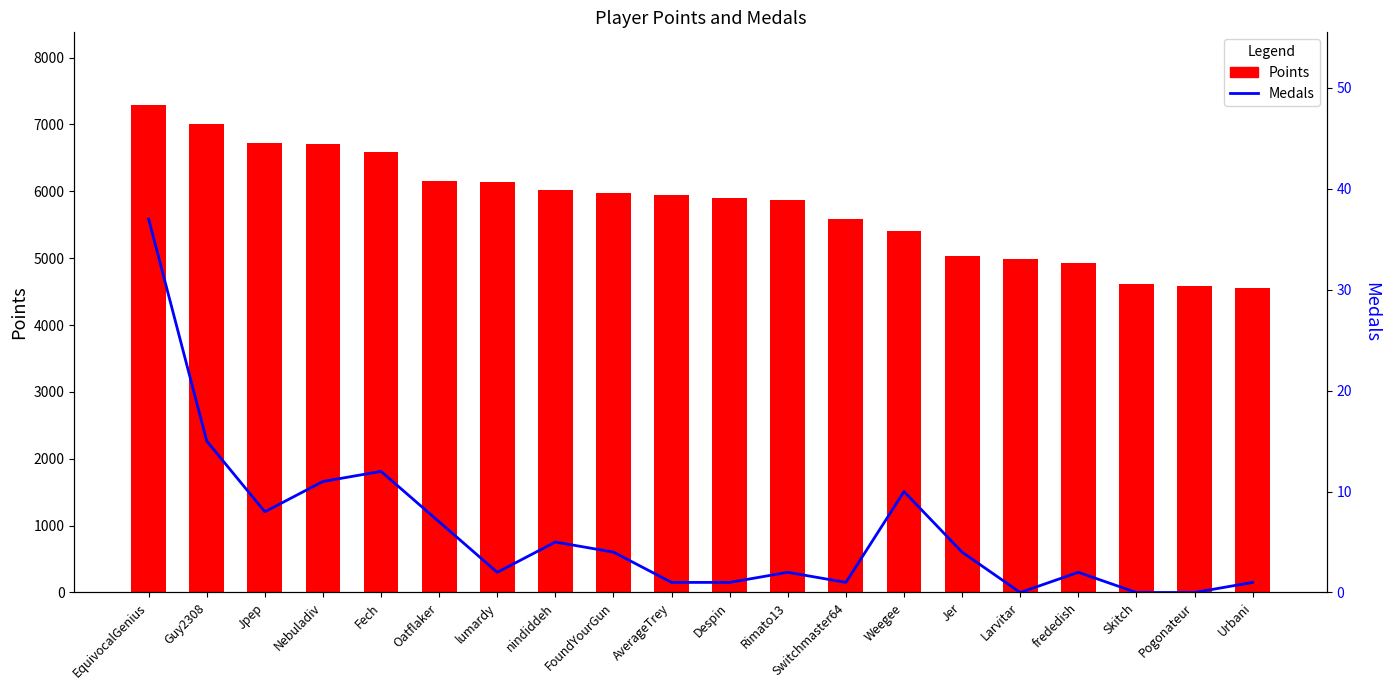

What is the label of the 15th bar from the right?

Oatflaker